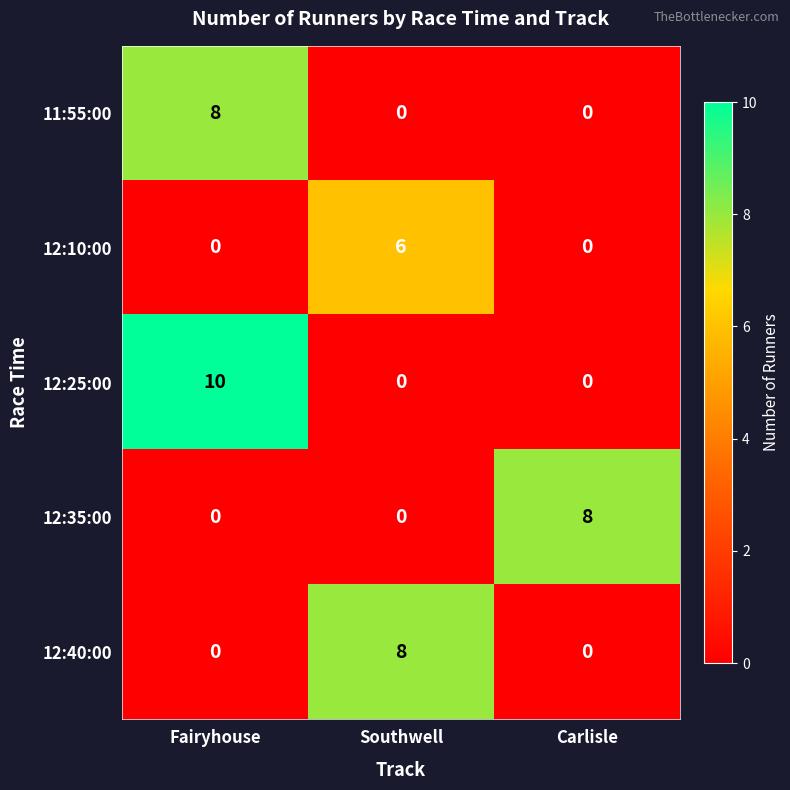

Which series has the largest total across all categories?

12:25:00